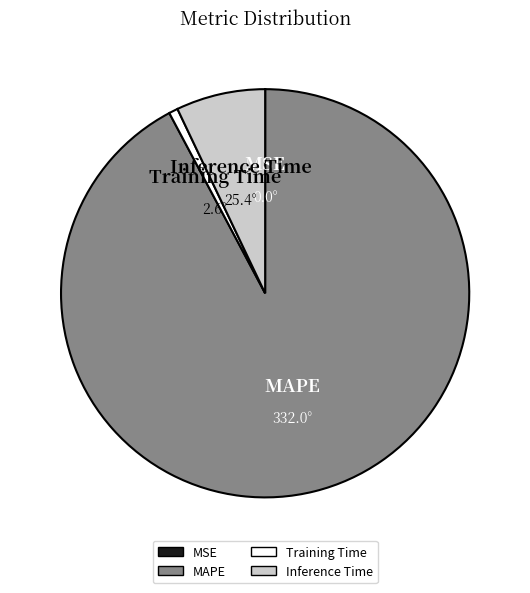

True or false: MAPE accounts for 92% of the total.

True